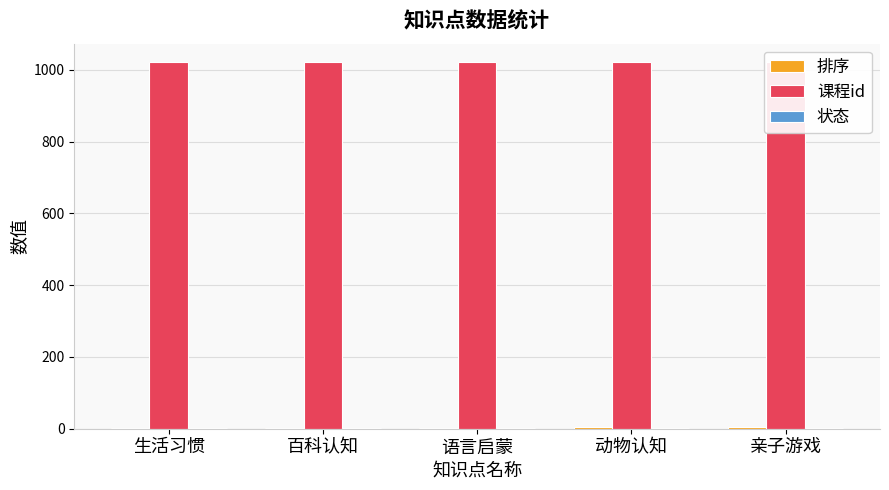

What is the sum of the 课程id values at 百科认知 and 生活习惯?

2044